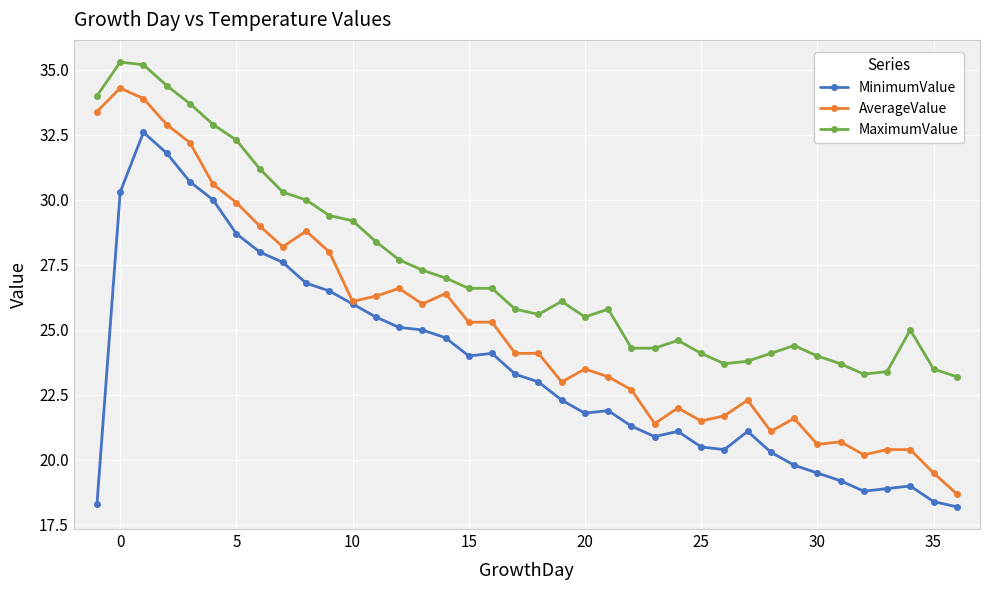

True or false: MinimumValue has more than 2 interior local peaks.

True